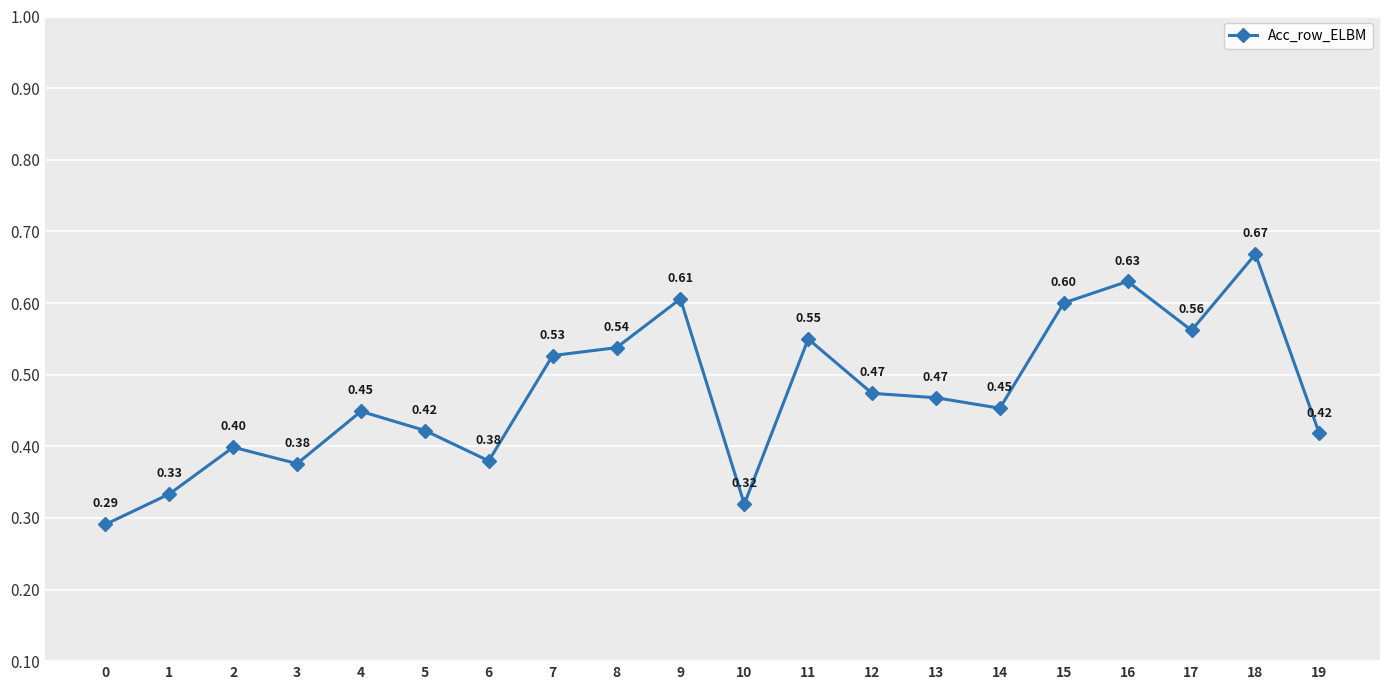

How many points are lower than both their immediate neighbors (excluding endpoints)?

5